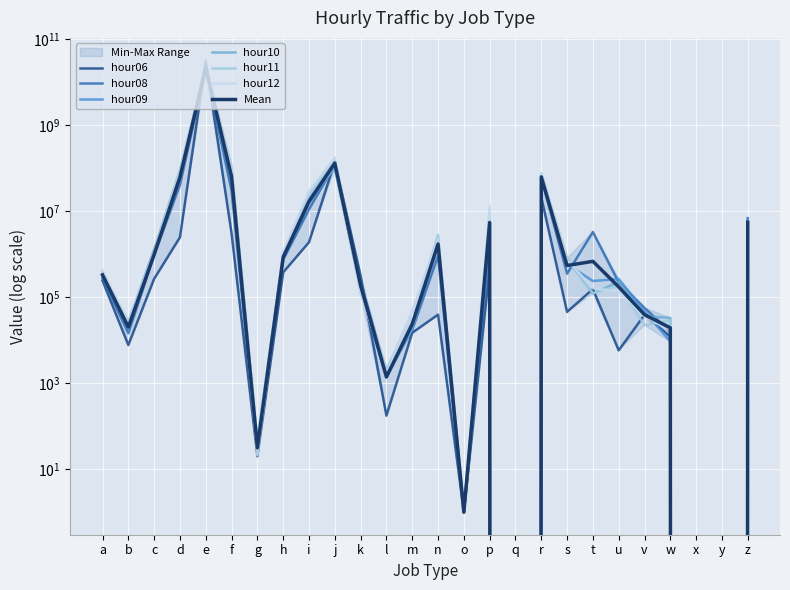

Which has a higher value, x or v?

v